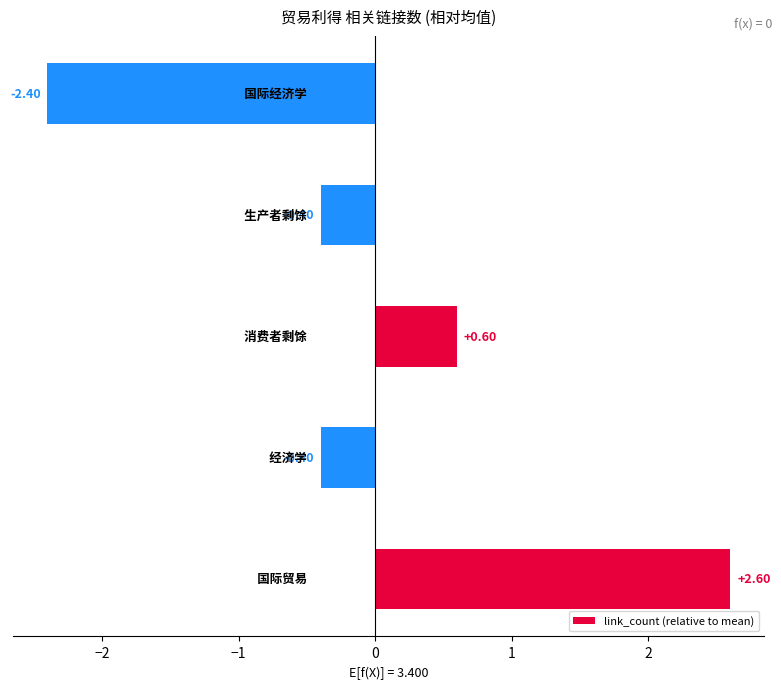

What is the difference between the maximum and minimum values?

5.0